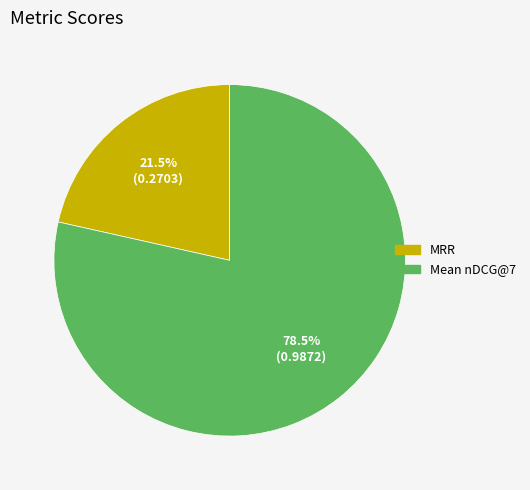

To the nearest percent, what is the difference between the largest and smallest slice percentages?

57%